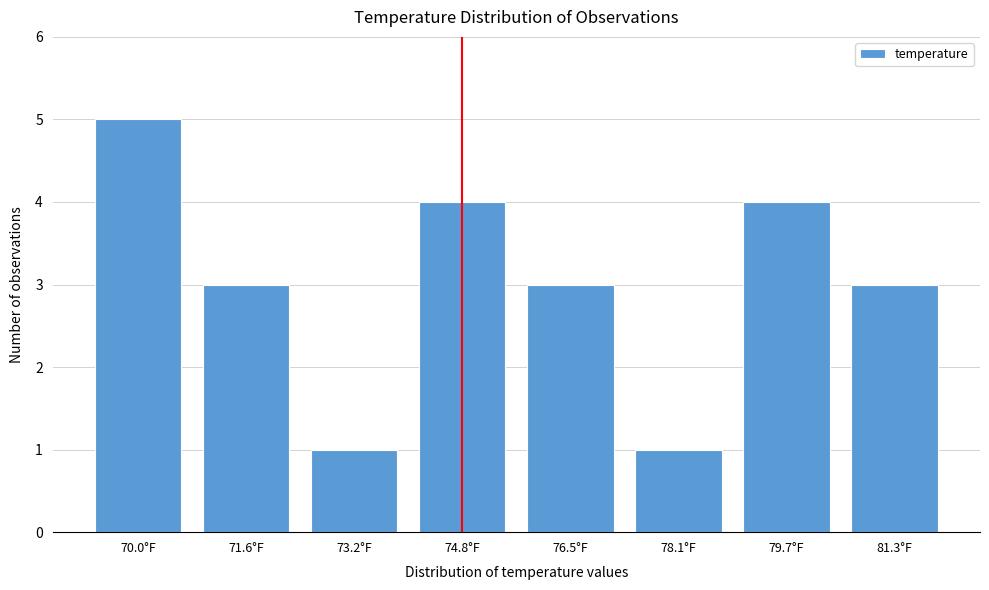

Reading left to right, list all the values displayed in this chart.

70.0°F=5	71.6°F=3	73.2°F=1	74.8°F=4	76.5°F=3	78.1°F=1	79.7°F=4	81.3°F=3